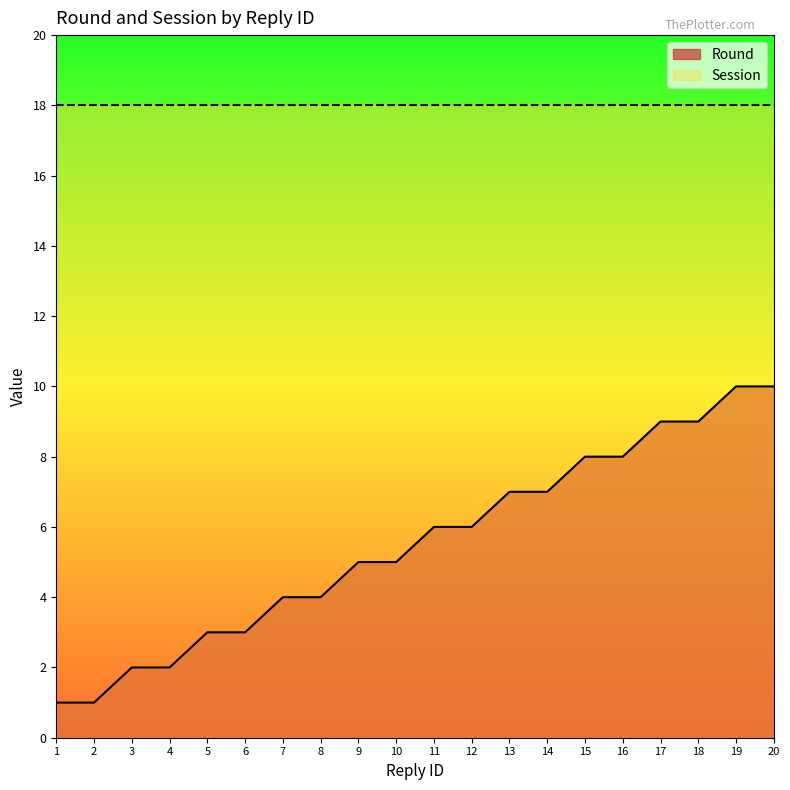

List the labels in order of value, largest first.

19, 20, 17, 18, 15, 16, 13, 14, 11, 12, 9, 10, 7, 8, 5, 6, 3, 4, 1, 2